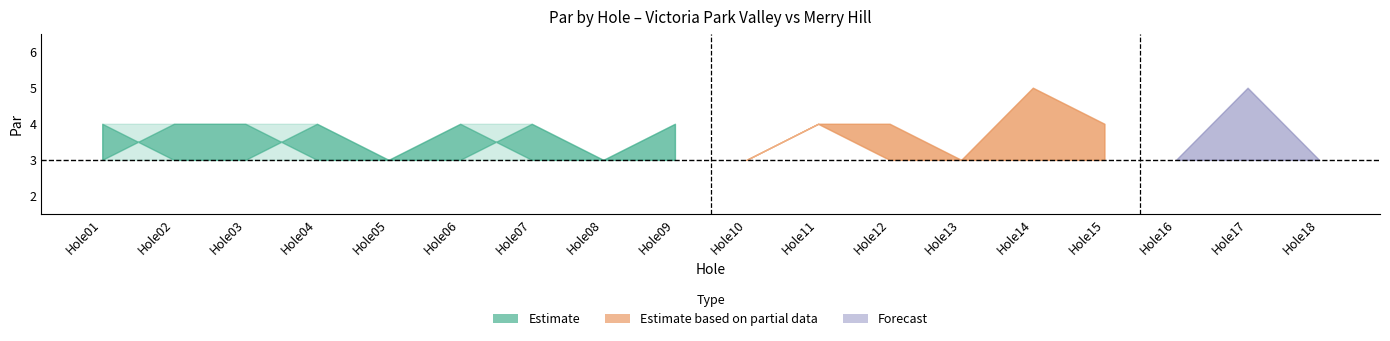

Reading left to right, transcribe all the data shown in this chart.

Victoria Park Valley Par: Hole01=4	Hole02=3	Hole03=3	Hole04=4	Hole05=3	Hole06=3	Hole07=4	Hole08=3	Hole09=4	Hole10=3	Hole11=4	Hole12=4	Hole13=3	Hole14=3	Hole15=3	Hole16=3	Hole17=5	Hole18=3
Merry Hill Par: Hole01=3	Hole02=4	Hole03=4	Hole04=3	Hole05=3	Hole06=4	Hole07=3	Hole08=3	Hole09=3	Hole10=3	Hole11=4	Hole12=3	Hole13=3	Hole14=5	Hole15=4	Hole16=3	Hole17=3	Hole18=3